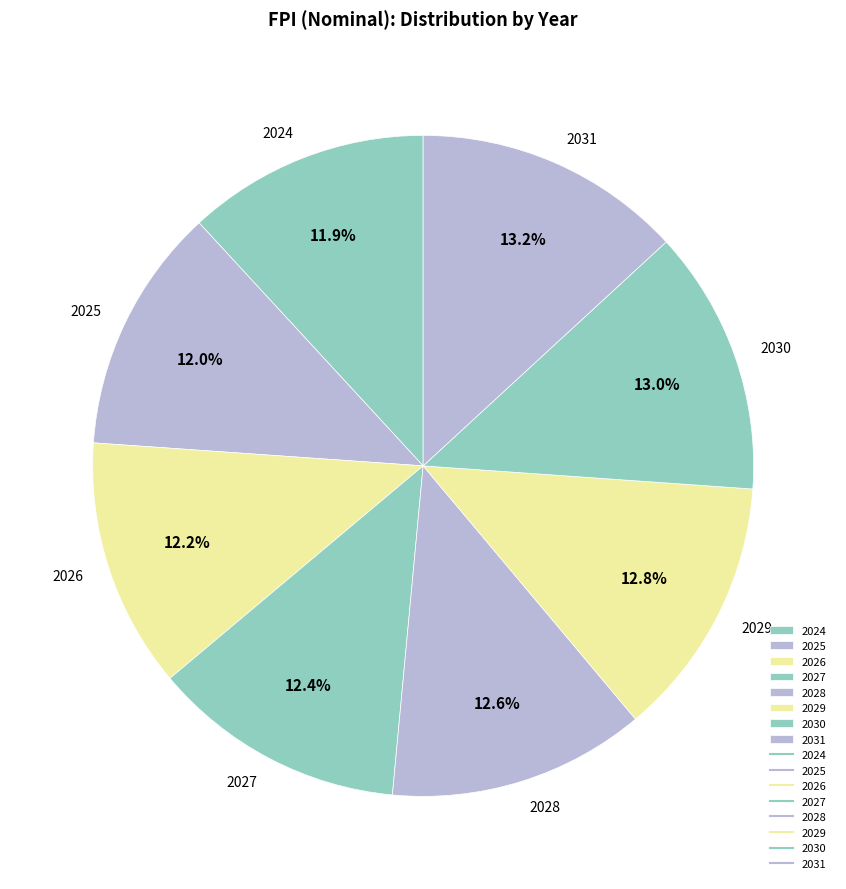

How many slices are in this pie chart?

8